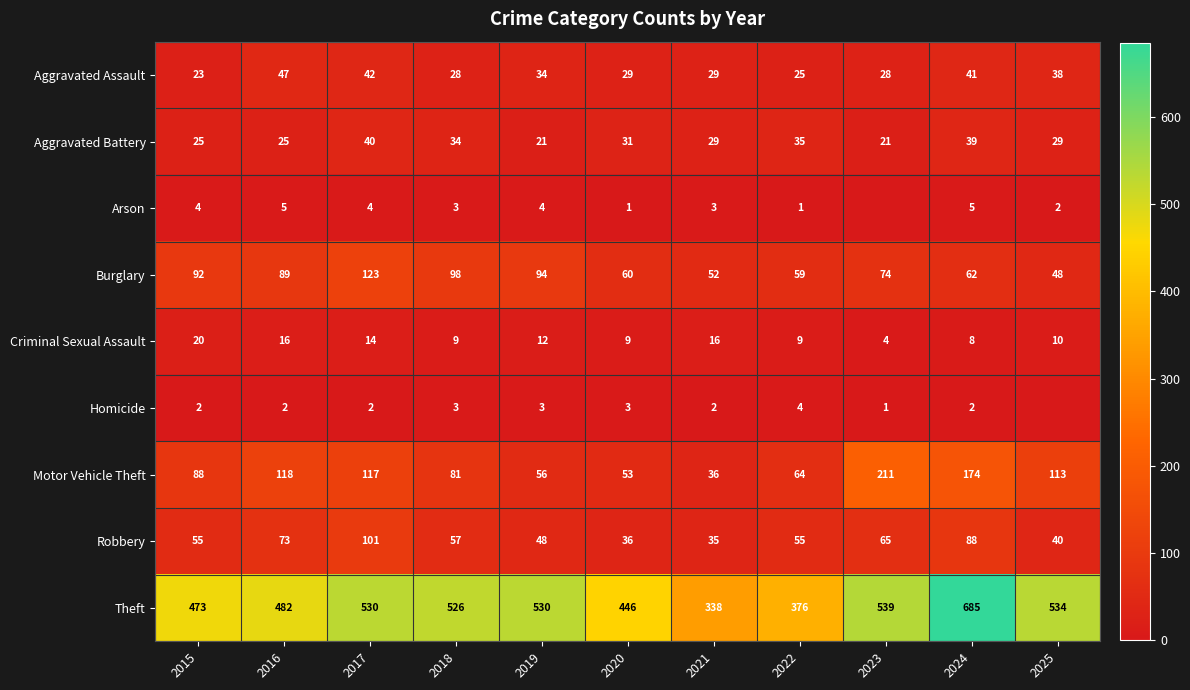

True or false: Burglary has a value of 54 at 2015.

False